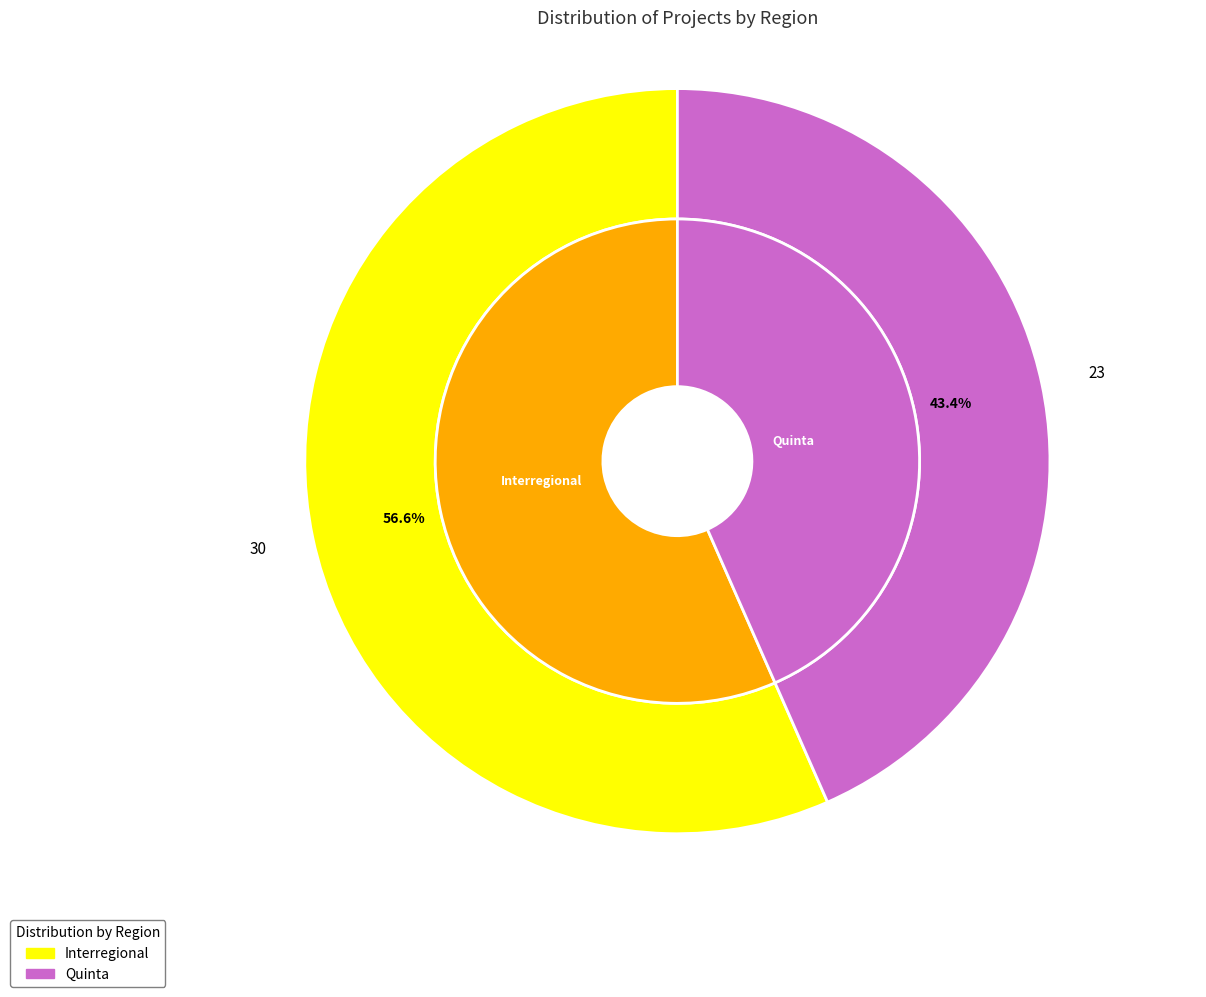

The Quinta slice represents 43% of the pie. True or false?

True